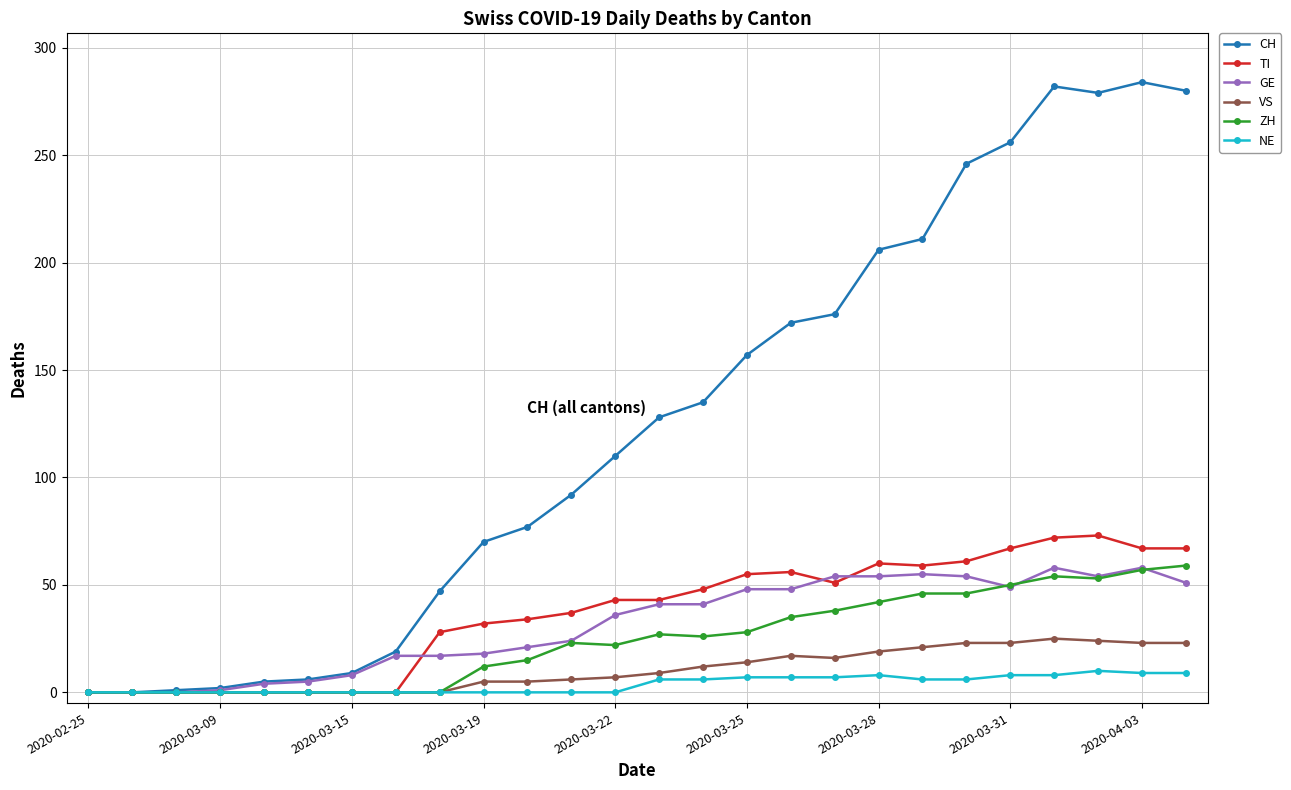

Which series has the widest spread of values?

CH